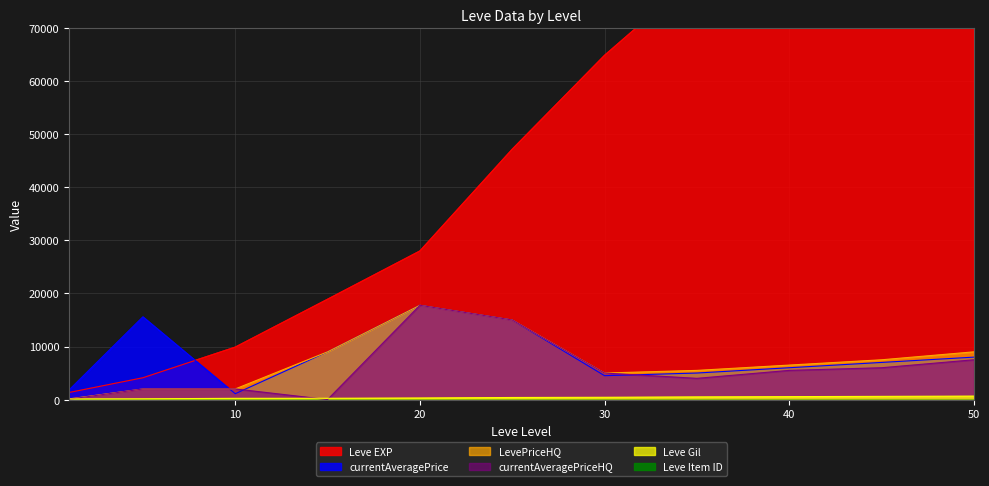

What is the average value of the Leve Gil series?

376